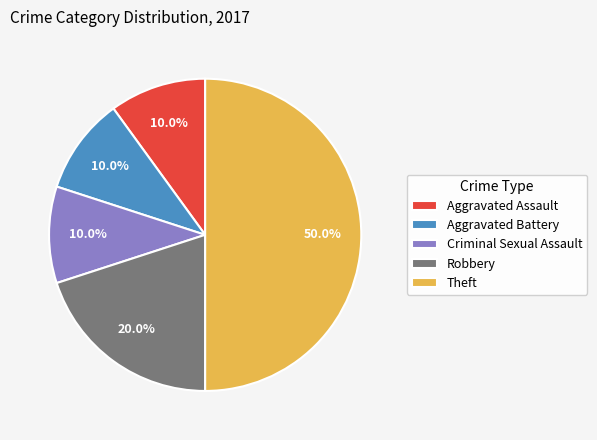

True or false: Robbery accounts for 20% of the total.

True